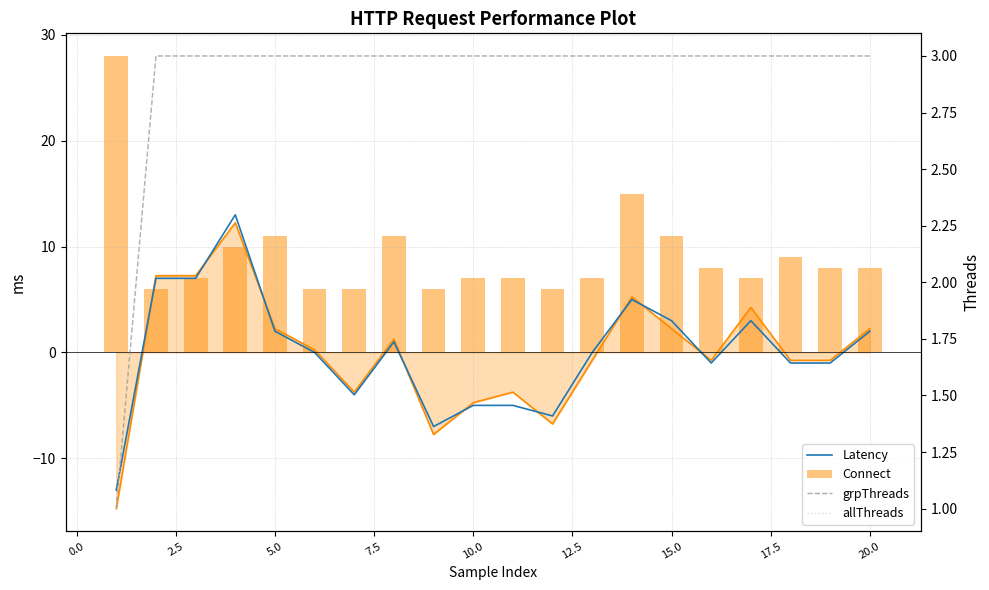

Is the value of grpThreads at 19 greater than the value of Connect at 12?

No